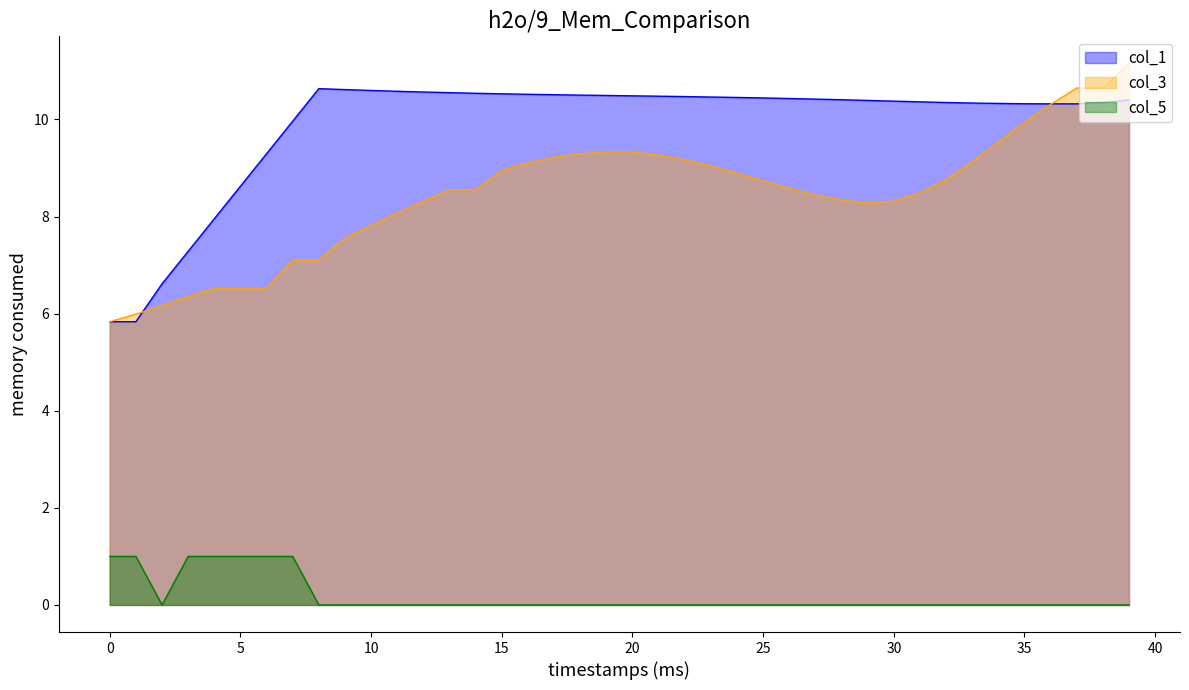

At how many categories does at least one series exceed 7?

37